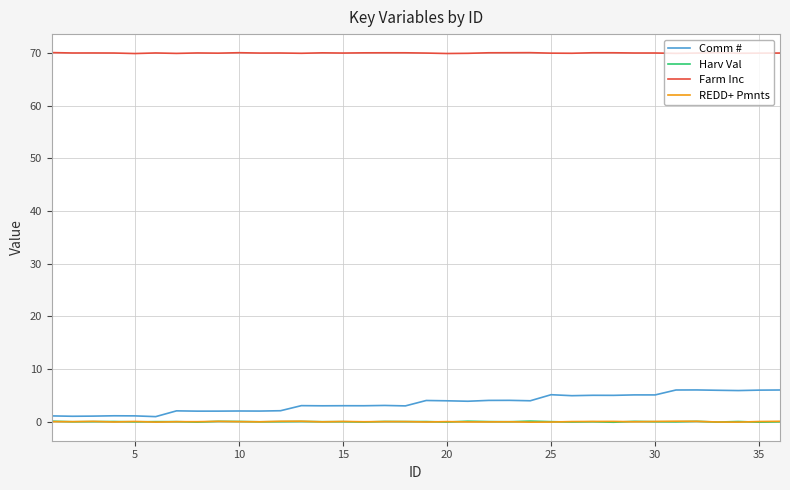

At how many categories does at least one series exceed 45?

36